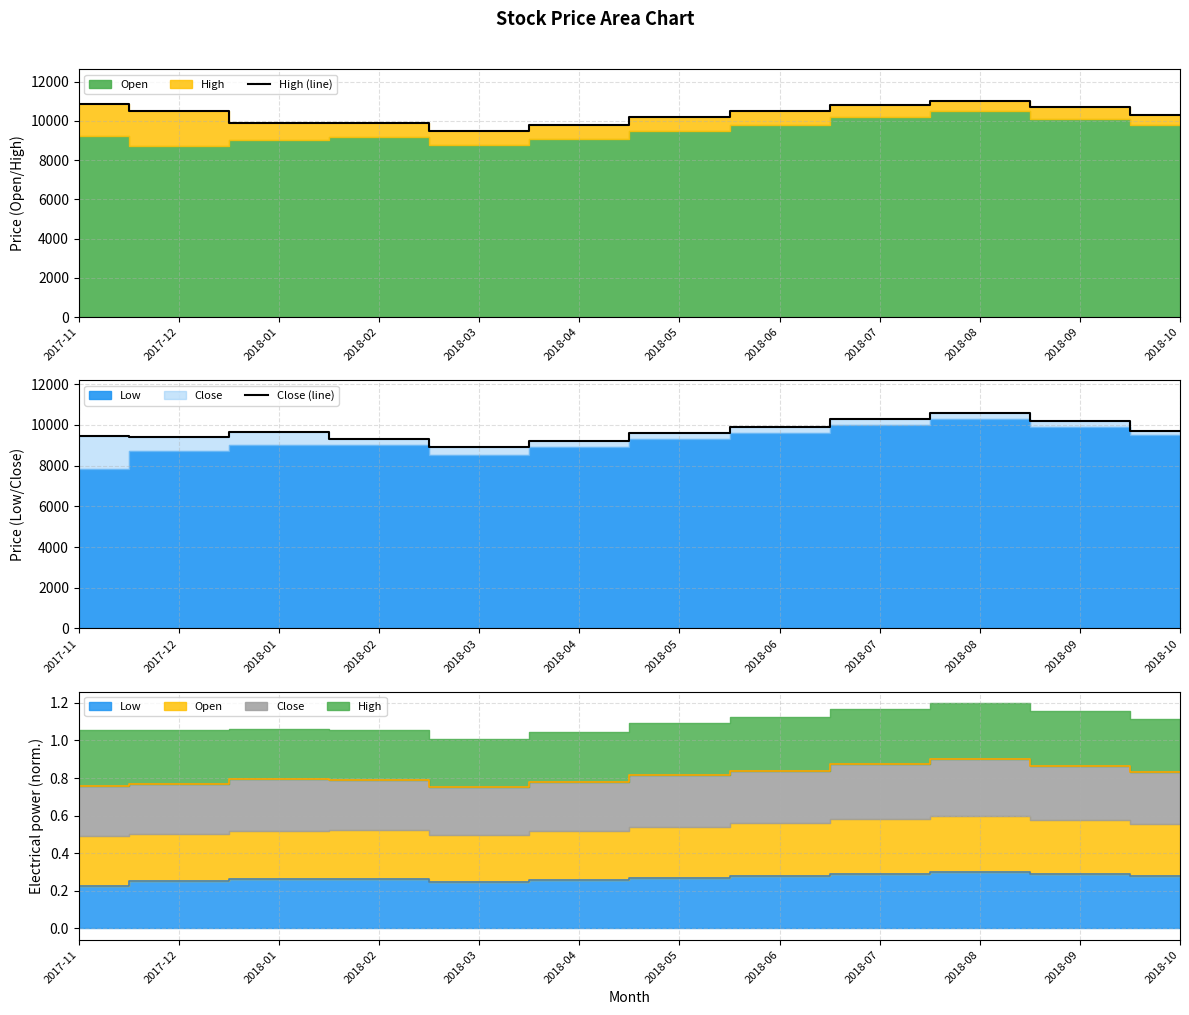

What is the lowest value of the High (line) series?

9500